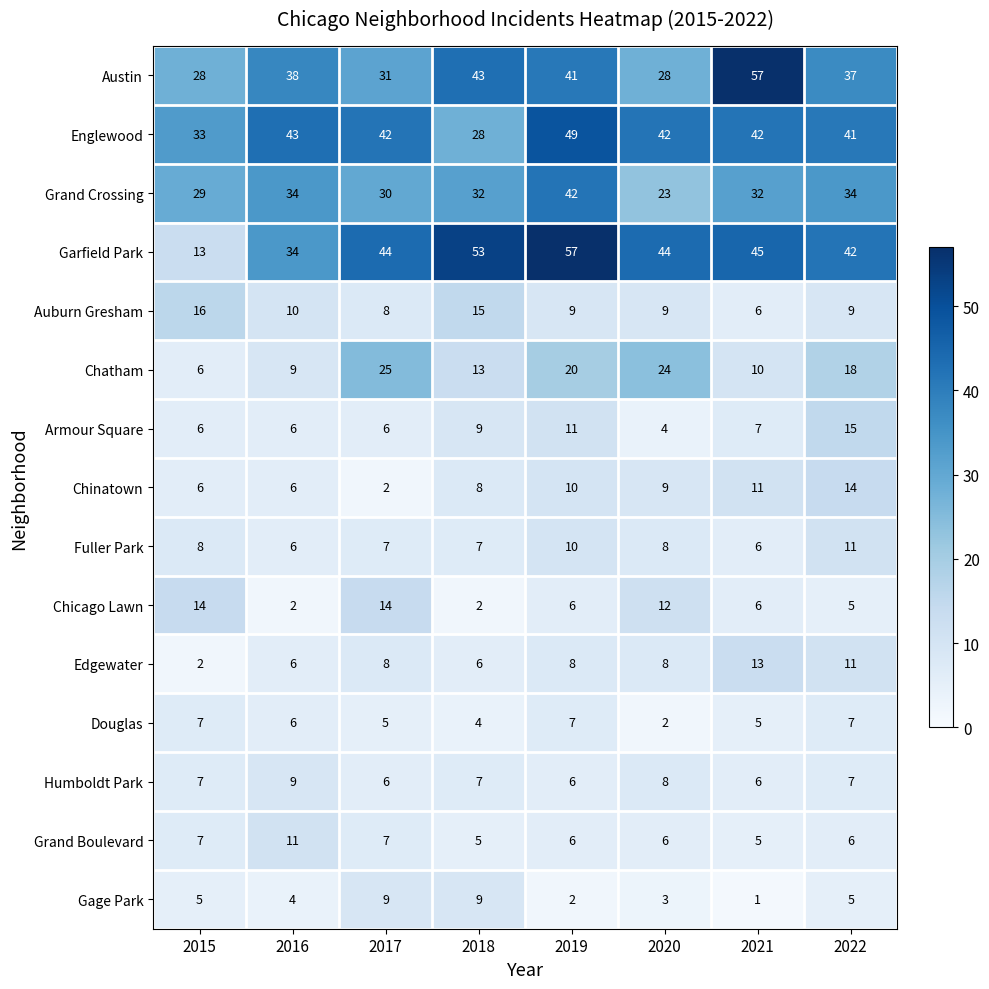

At which category does the chart reach its minimum across all series?

2021